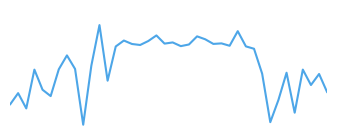

What is the value of the 28th point from the left?

40.0